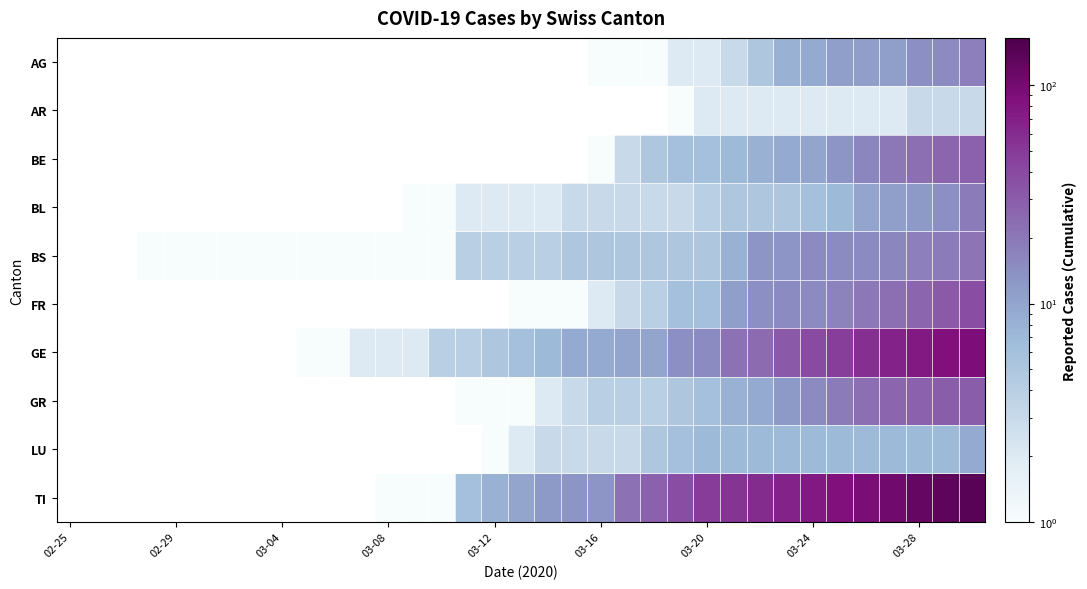

What is the smallest value displayed?

1.0